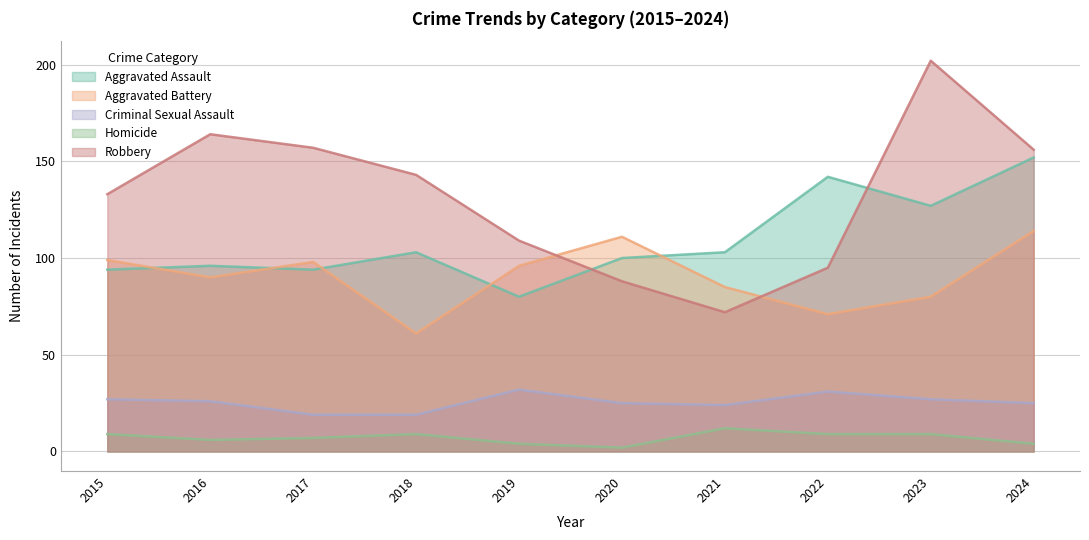

Reading right to left, transcribe all the data shown in this chart.

Aggravated Assault: 2024=152	2023=127	2022=142	2021=103	2020=100	2019=80	2018=103	2017=94	2016=96	2015=94
Aggravated Battery: 2024=114	2023=80	2022=71	2021=85	2020=111	2019=96	2018=61	2017=98	2016=90	2015=99
Criminal Sexual Assault: 2024=25	2023=27	2022=31	2021=24	2020=25	2019=32	2018=19	2017=19	2016=26	2015=27
Homicide: 2024=4	2023=9	2022=9	2021=12	2020=2	2019=4	2018=9	2017=7	2016=6	2015=9
Robbery: 2024=156	2023=202	2022=95	2021=72	2020=88	2019=109	2018=143	2017=157	2016=164	2015=133